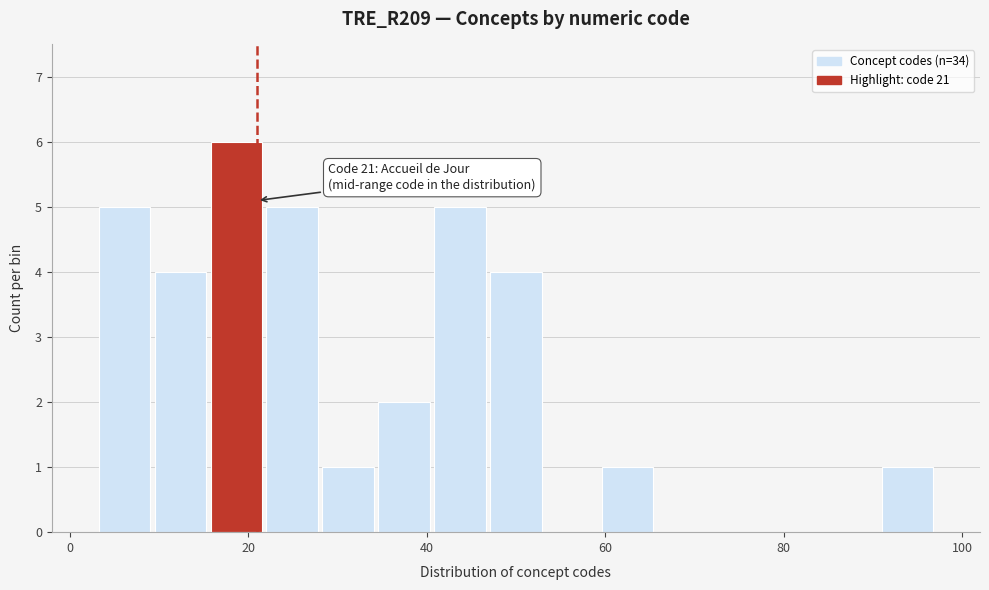

Around what value on the x-axis is the tallest bar? Give the approximate position of its centre, as read against the axis.

18